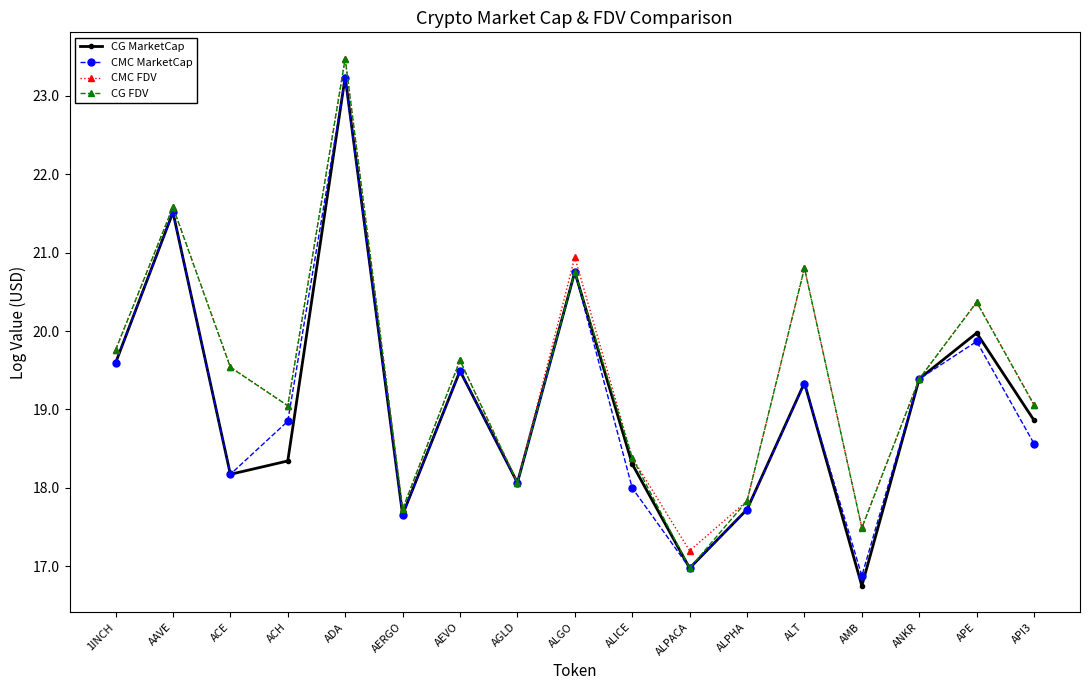

At which category is the sum across all series the highest?

ADA